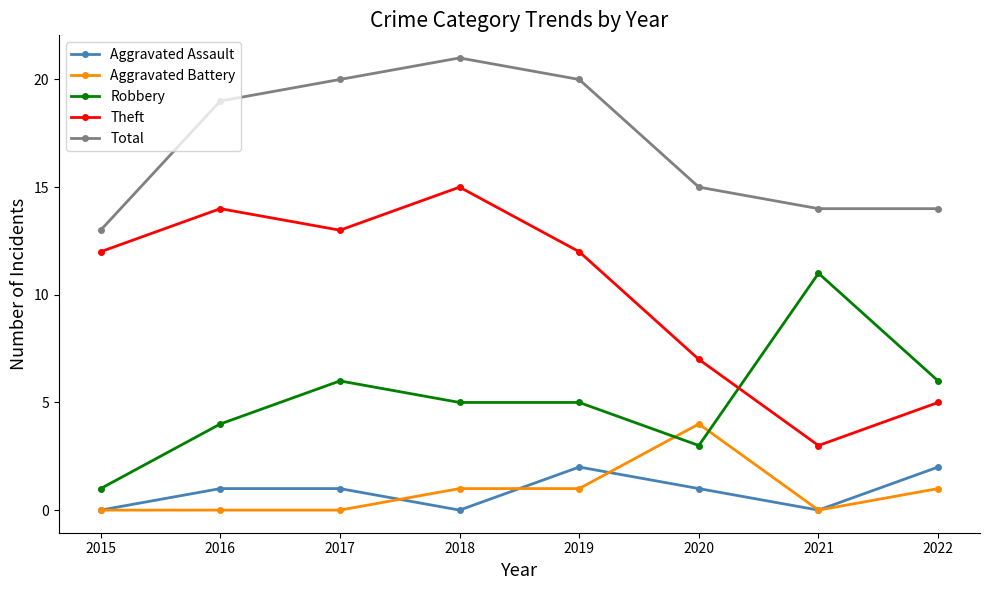

What is the total value across all series at 2018?

42